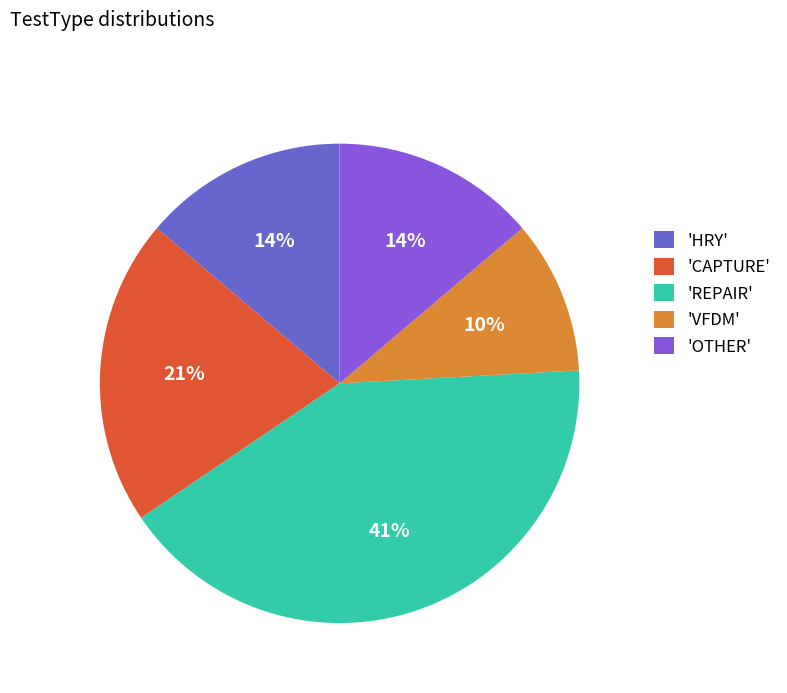

Does any single category account for the majority?

No